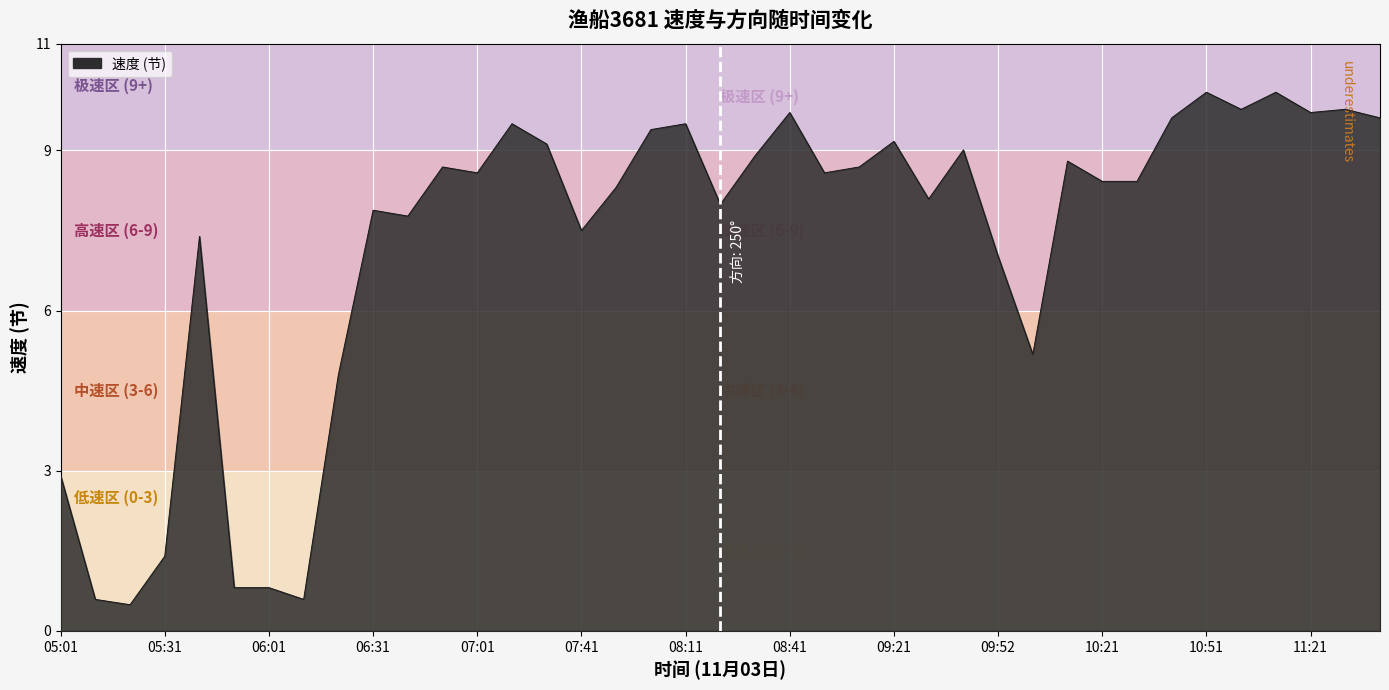

Does the chart display data point markers on the line(s)?

No